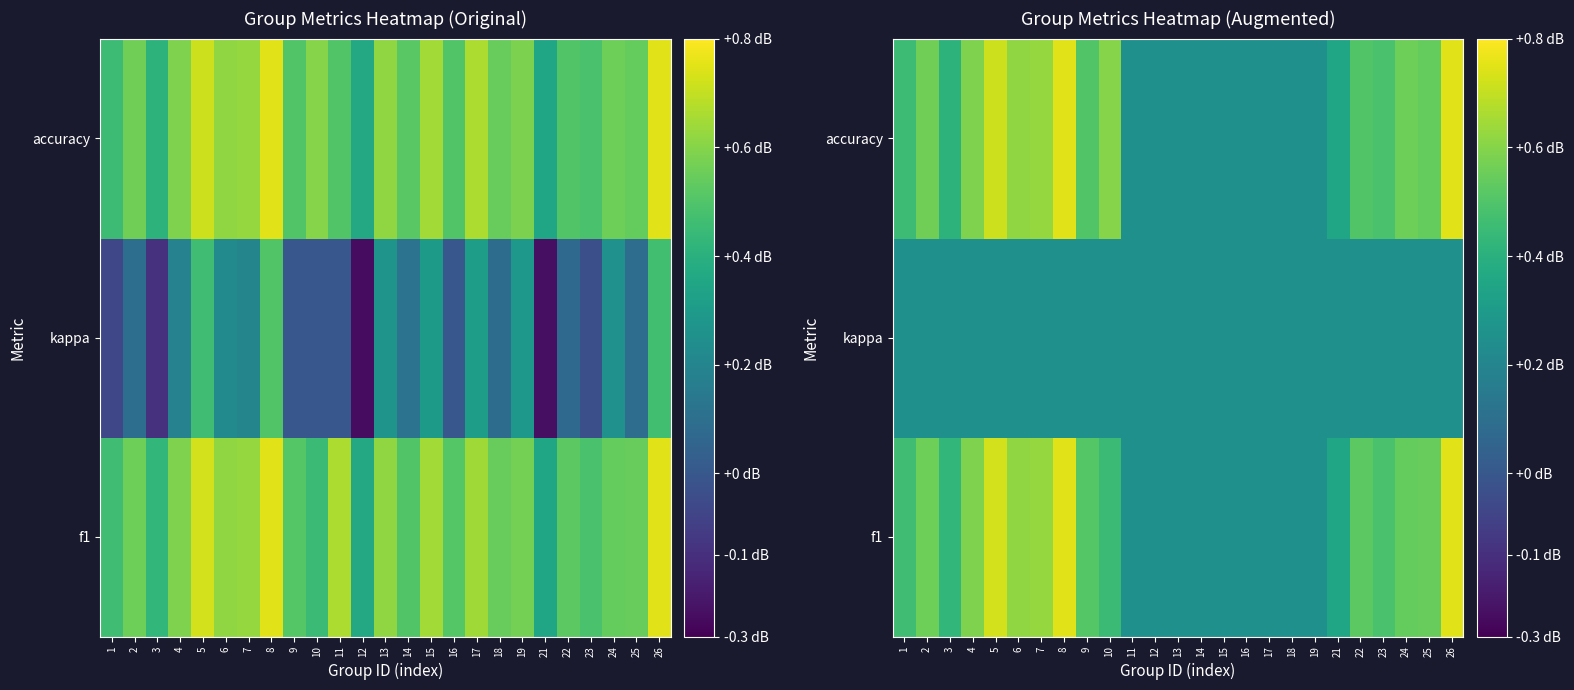

Read the kappa value at 23.

0.2